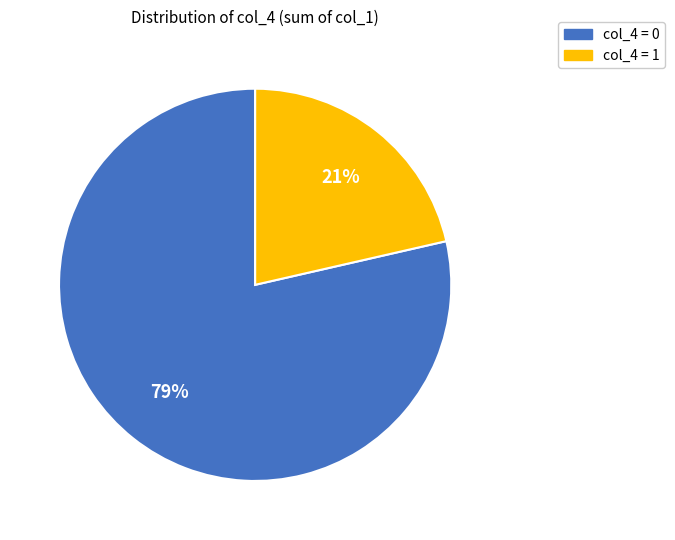

To the nearest percent, what is the average slice percentage?

50%